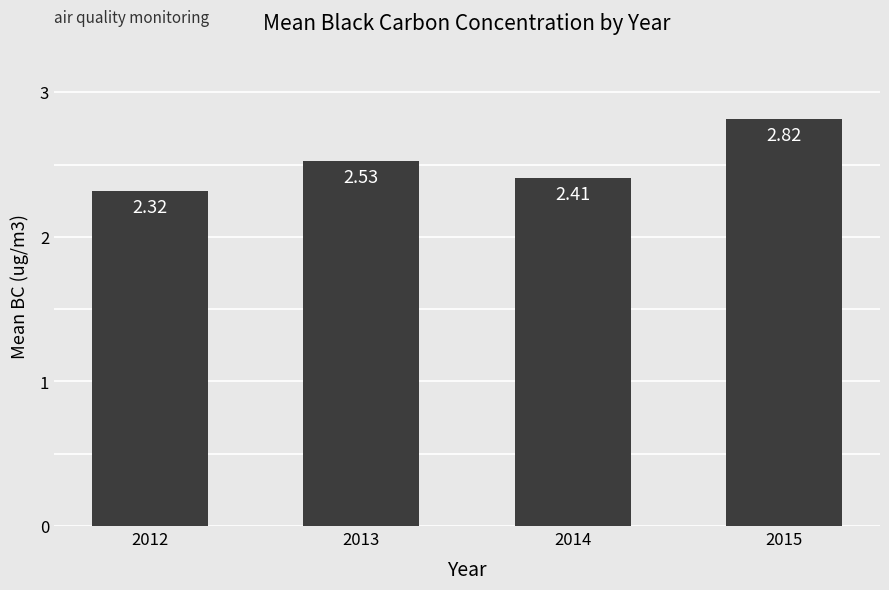

List the labels in order of value, smallest first.

2012, 2014, 2013, 2015